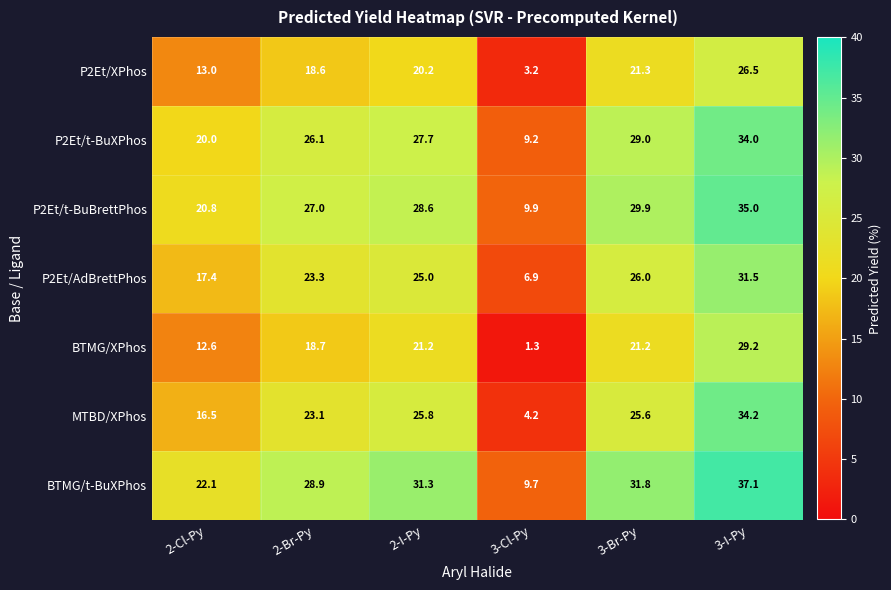

The P2Et/XPhos series shows 4.6 at 3-Cl-Py. True or false?

False